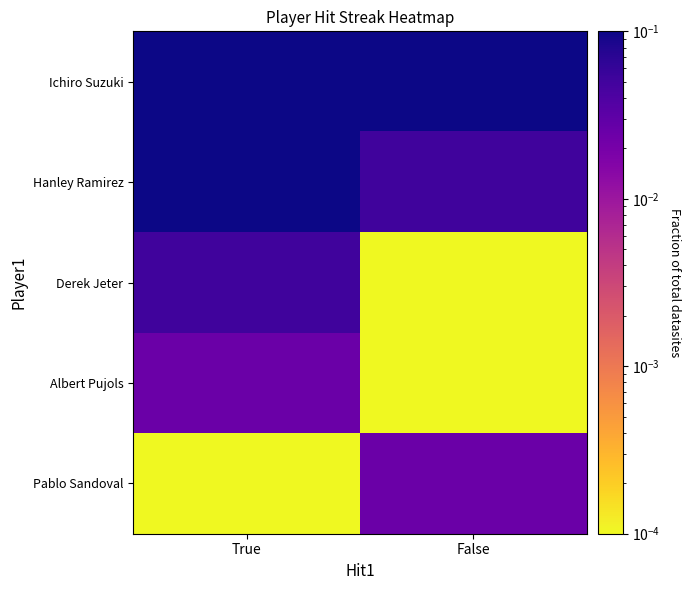

At which category is the sum across all series the highest?

True